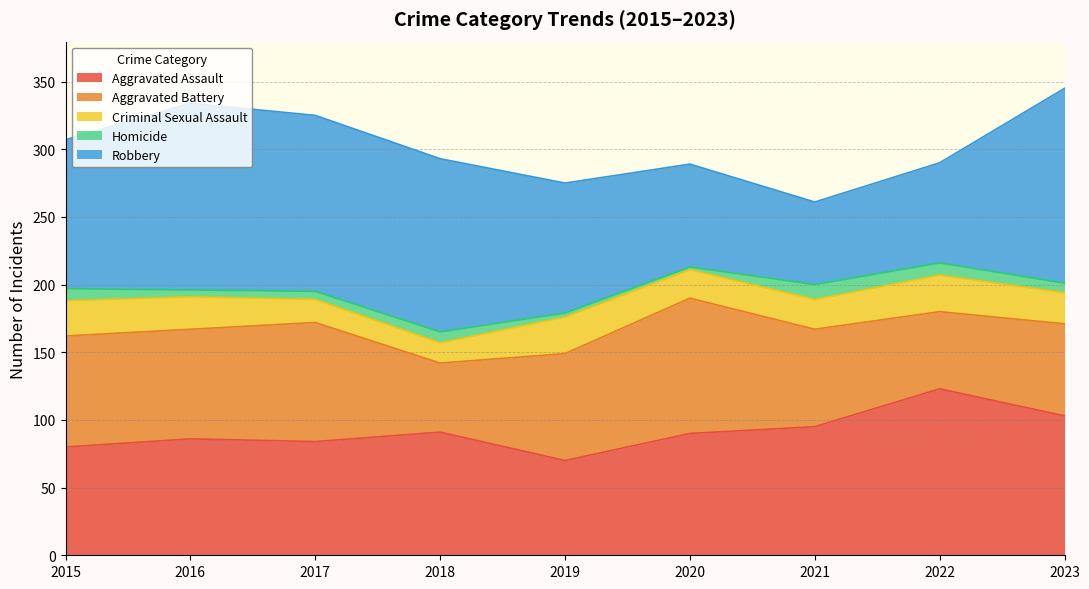

Does the chart display data point markers on the line(s)?

No